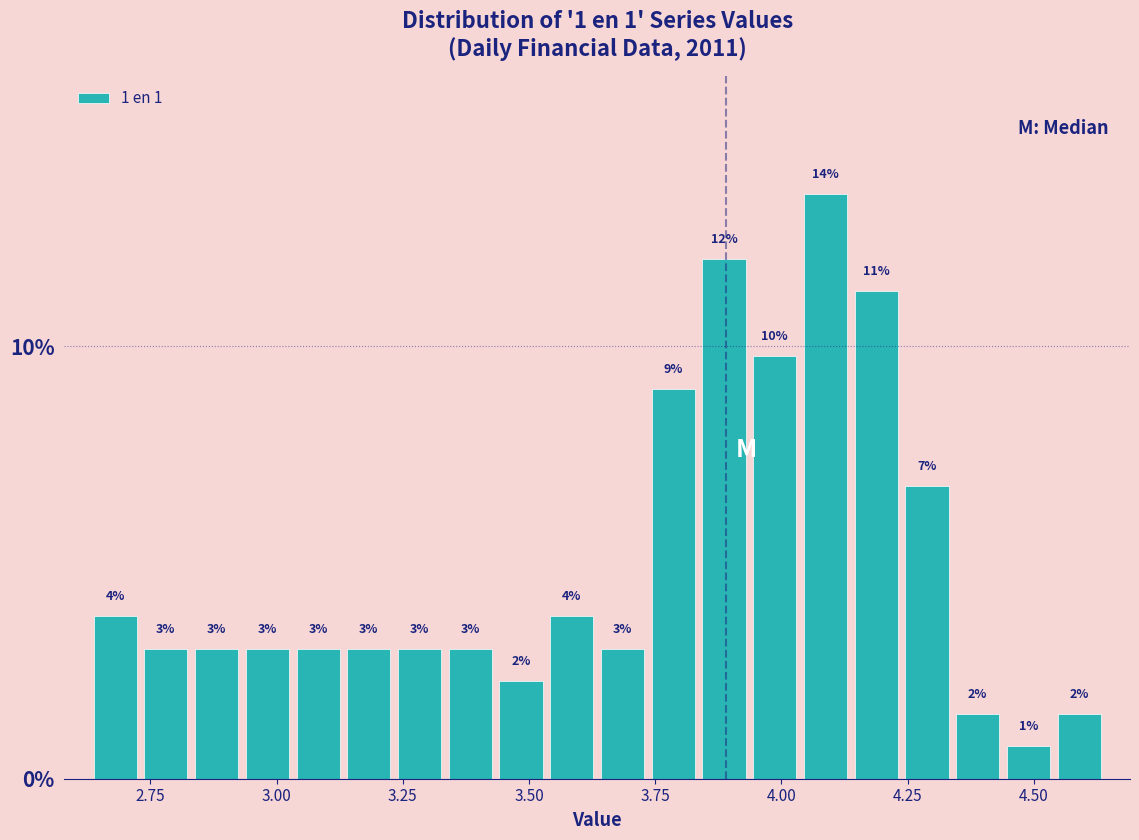

Around what value on the x-axis is the tallest bar? Give the approximate position of its centre, as read against the axis.

4.10